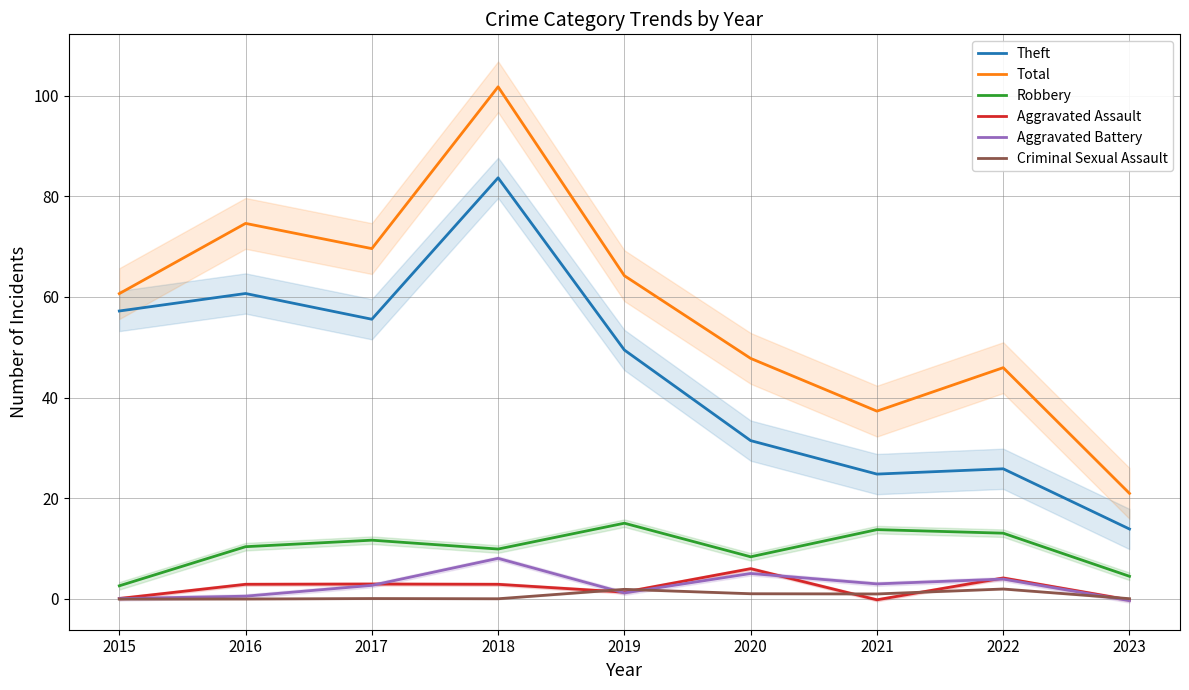

How many interior local valleys does the Theft series have?

2